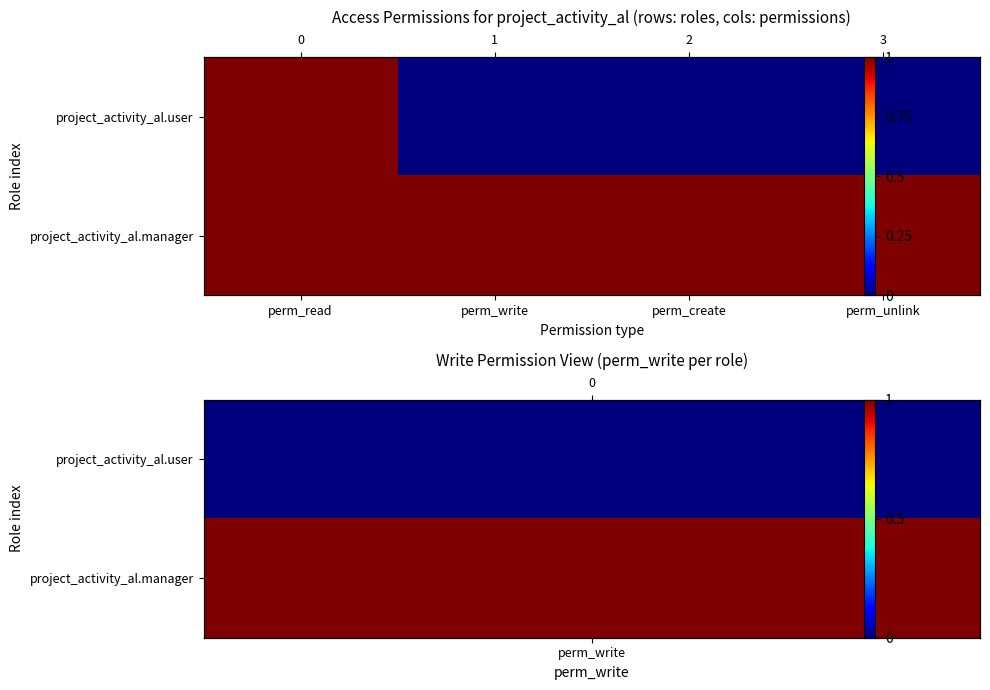

How many project_activity_al.user values are between 0 and 1?

4